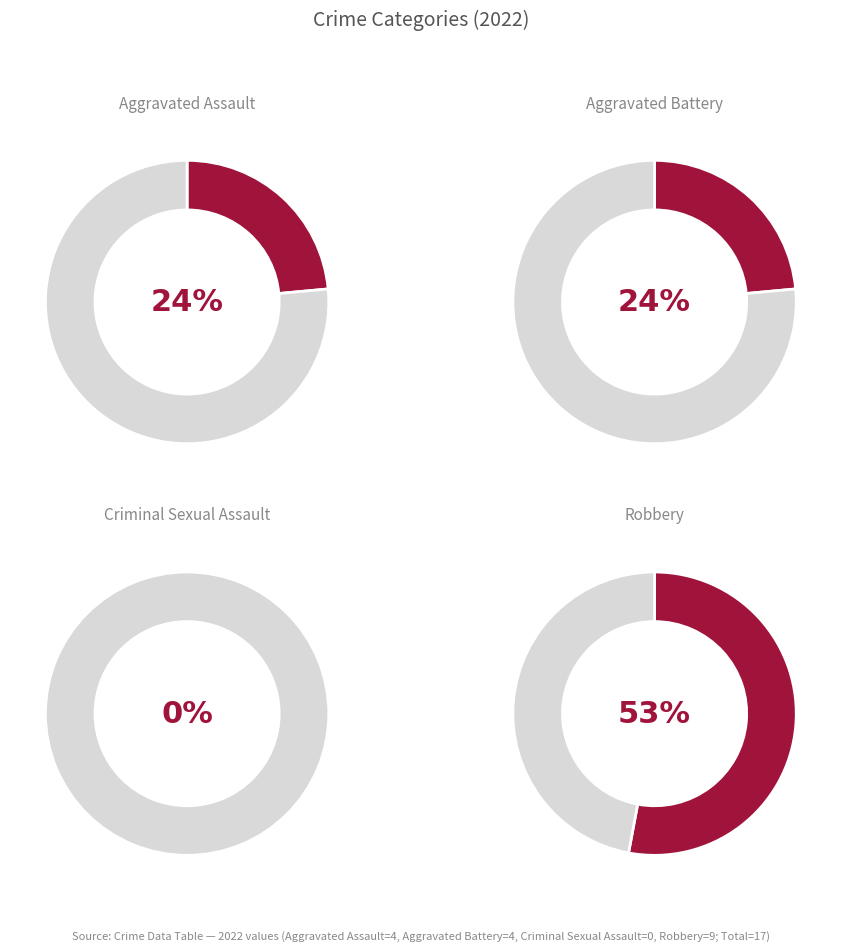

What percentage is NOT represented by Aggravated Assault?

76.5%